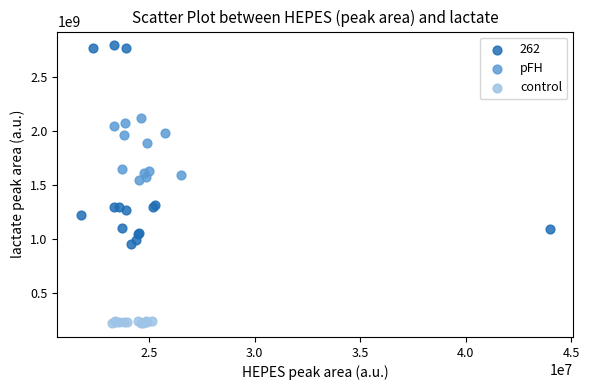

Which series reaches the maximum Y coordinate?

262